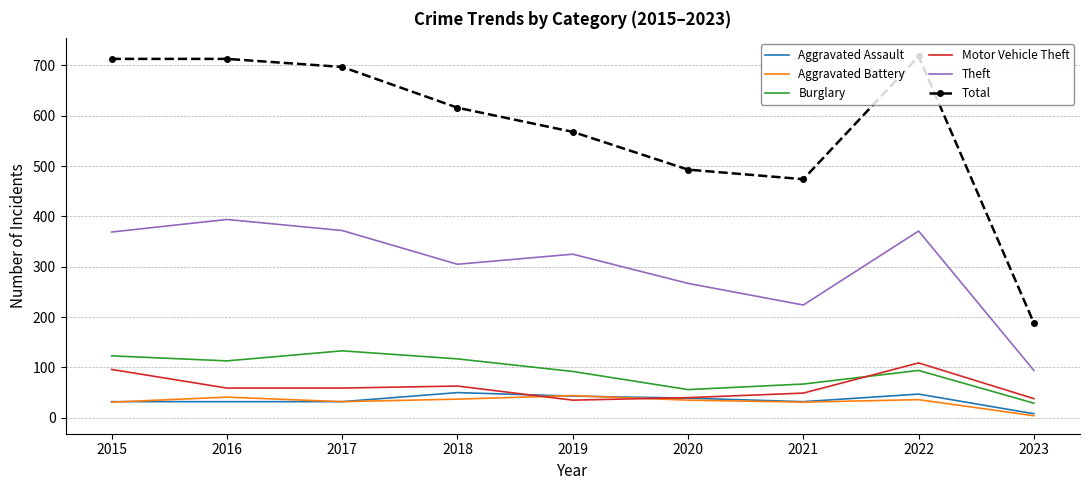

Which series has the largest range (max minus min)?

Total